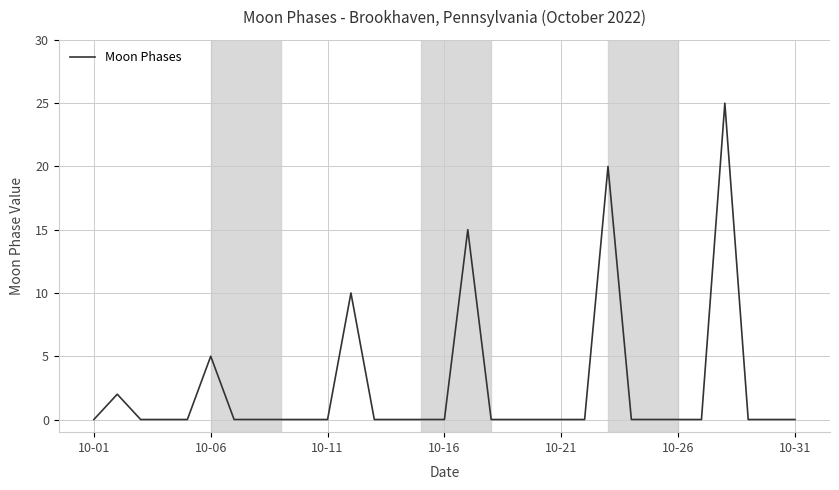

What is the difference between the maximum and minimum values?

25